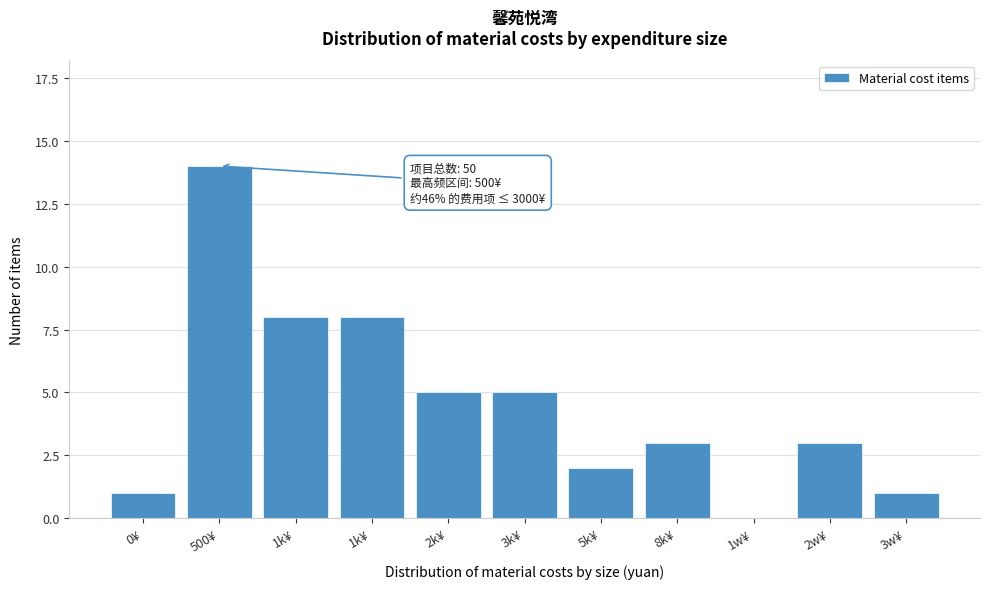

Count the number of data series in this chart.

1